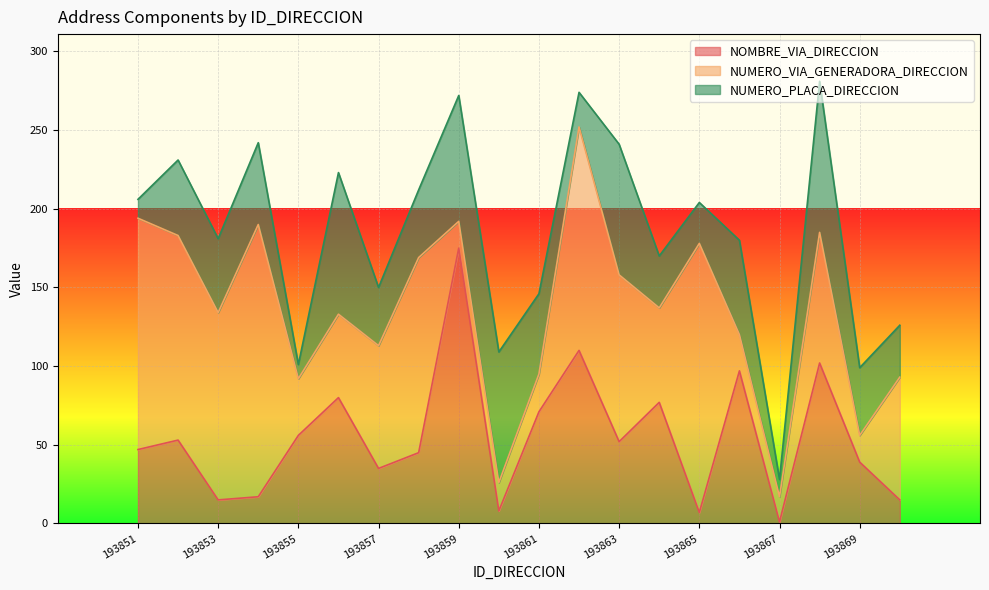

What is the difference between the NOMBRE_VIA_DIRECCION values at 193858 and 193869?

6